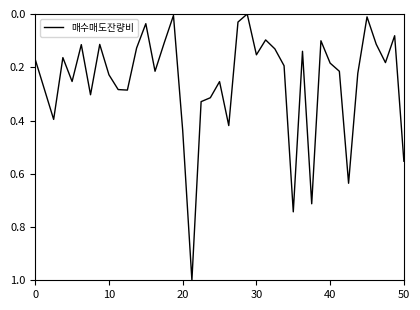

What is the difference between the maximum and minimum values?

1.0